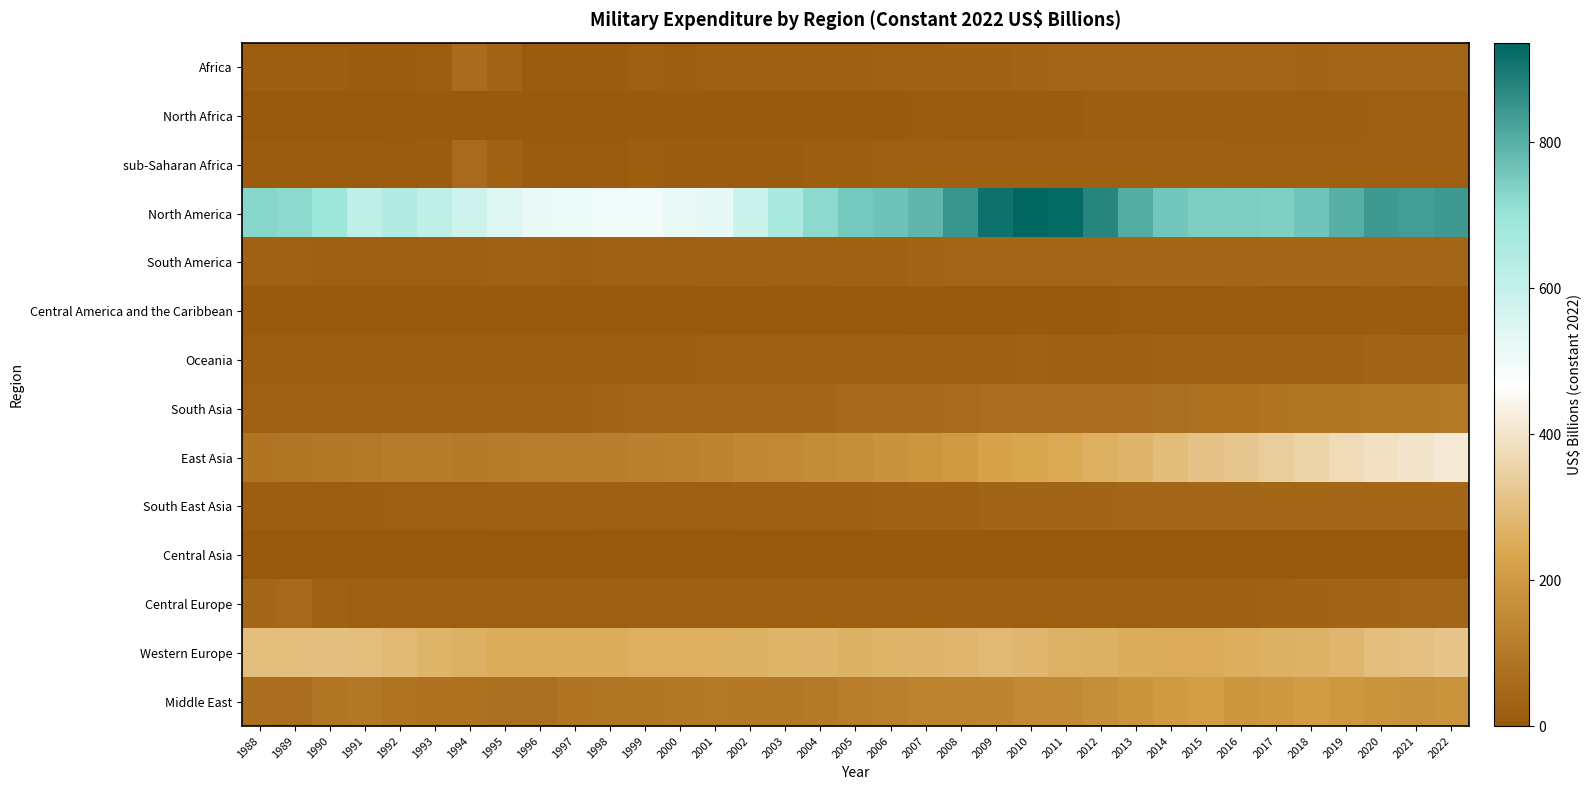

At which category is the sum across all series the highest?

2022